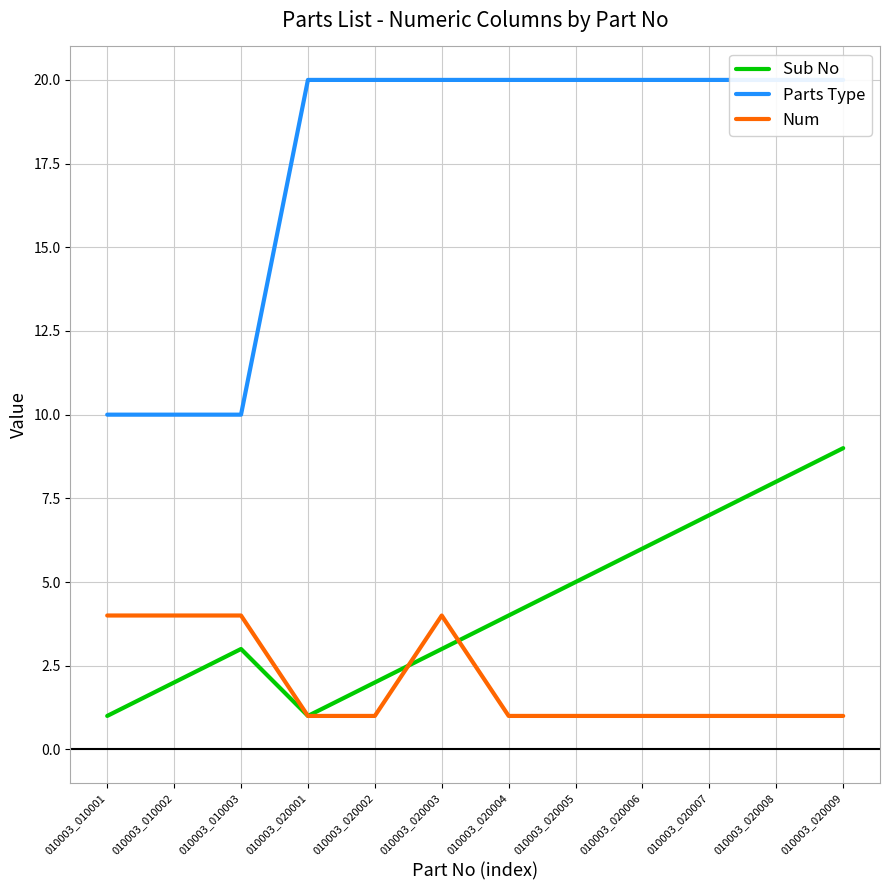

What is the sum of the Sub No values at 010003_020001 and 010003_020008?

9